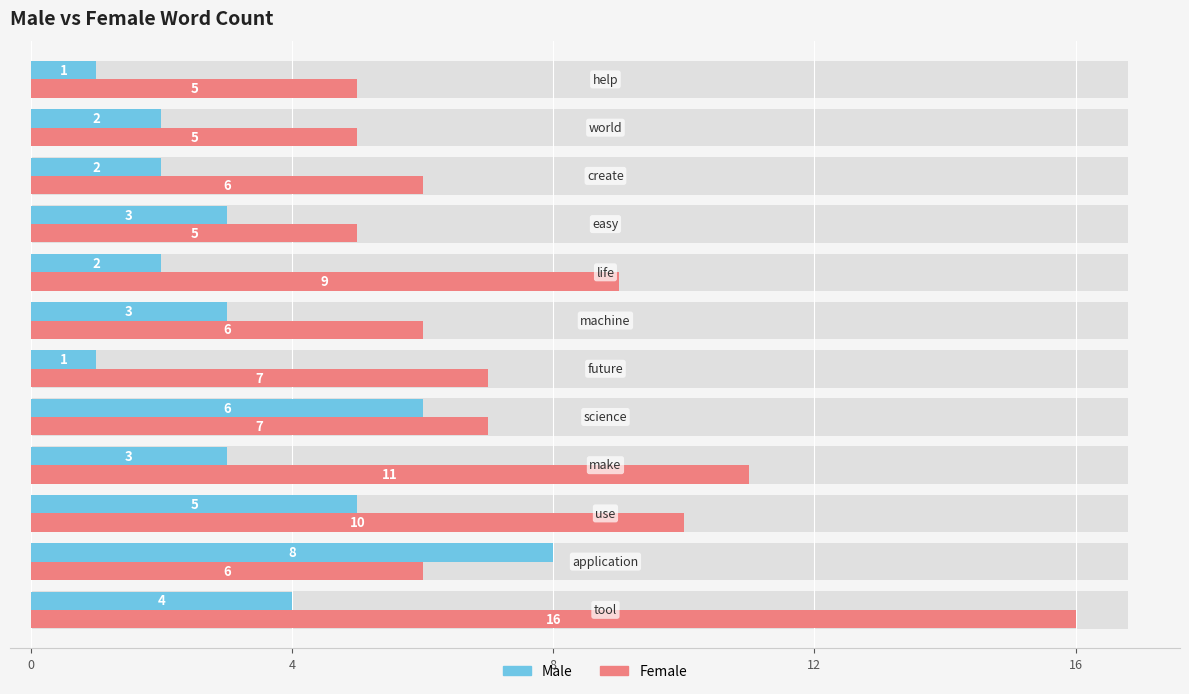

Count the Male values in the range 2 to 5.

8